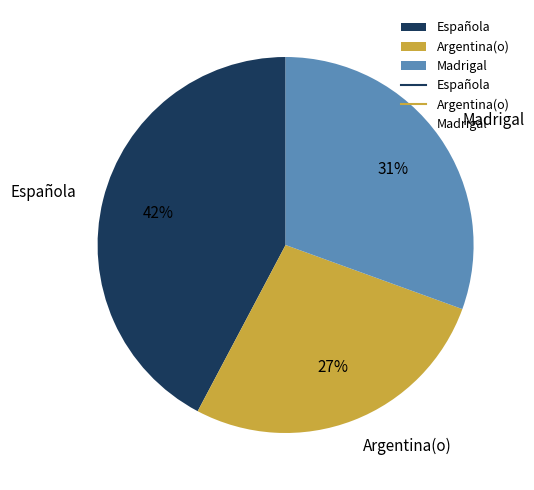

True or false: Madrigal accounts for 45% of the total.

False